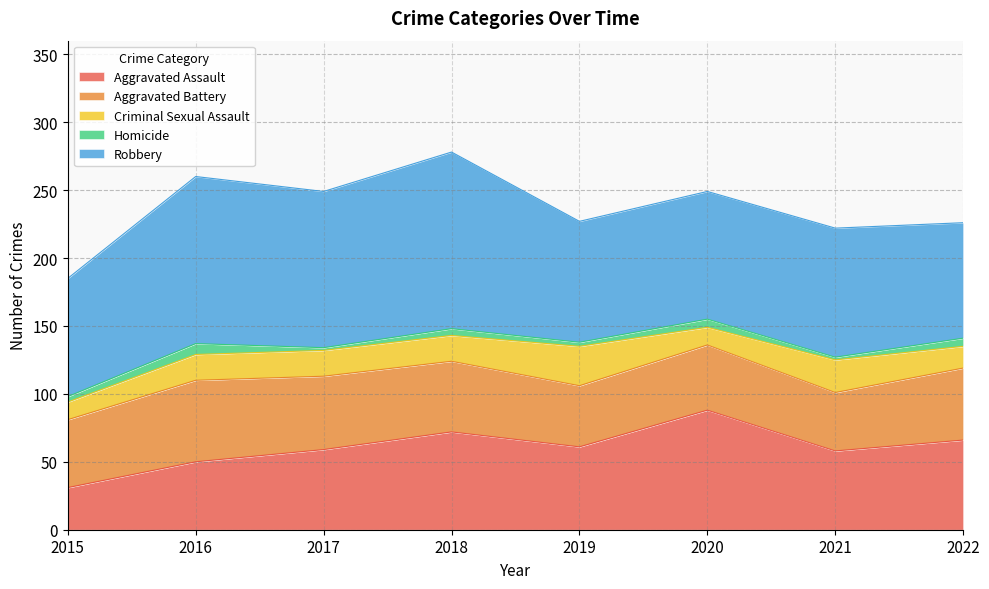

List the series in order of their peak value, lowest first.

Homicide, Criminal Sexual Assault, Aggravated Battery, Aggravated Assault, Robbery